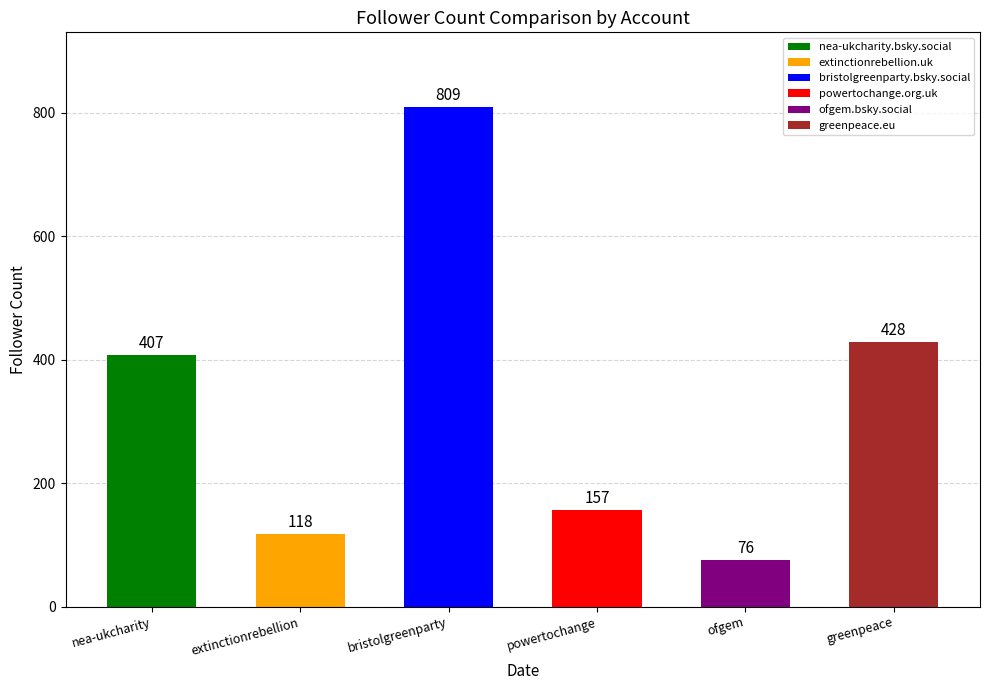

What is the sum of the values at ofgem and greenpeace?

504